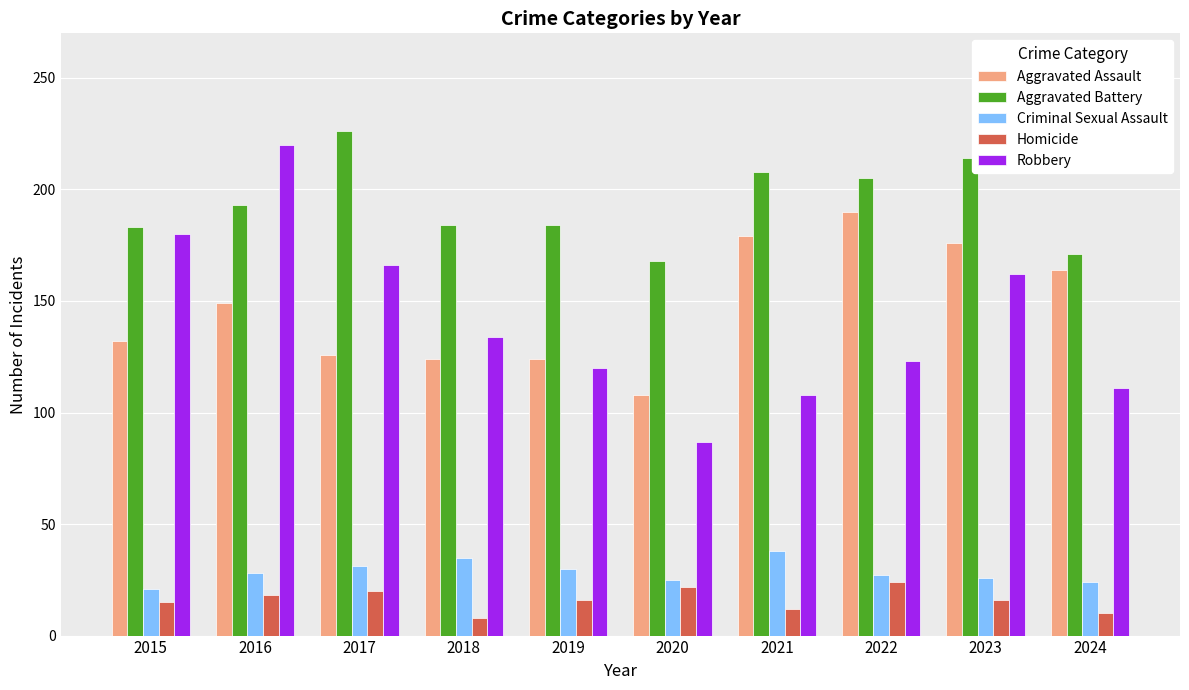

List the series in order of their peak value, highest first.

Aggravated Battery, Robbery, Aggravated Assault, Criminal Sexual Assault, Homicide